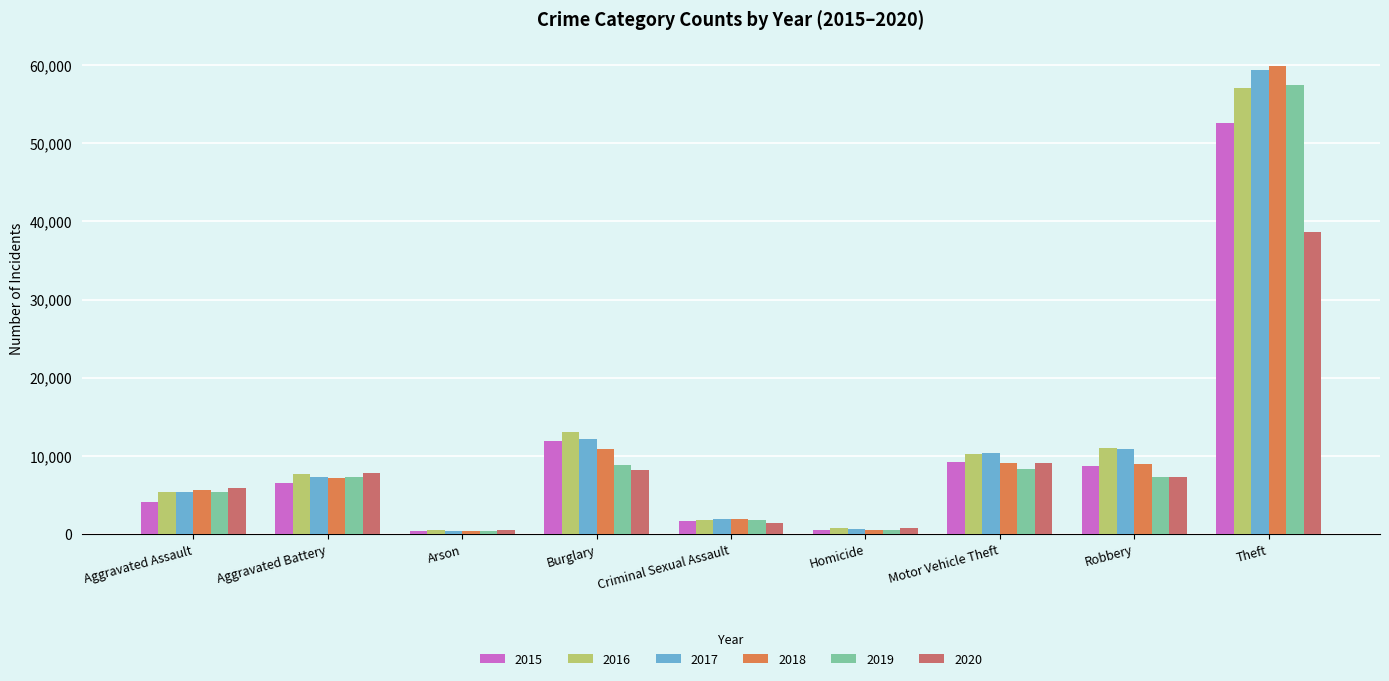

Which series has the largest range (max minus min)?

2018